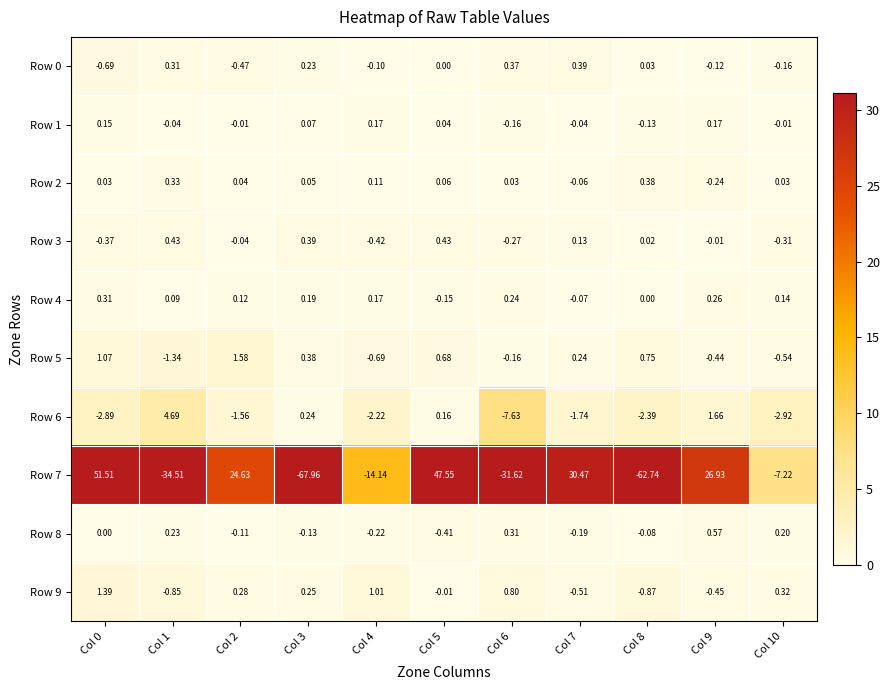

Which series has the largest total across all categories?

Row 5